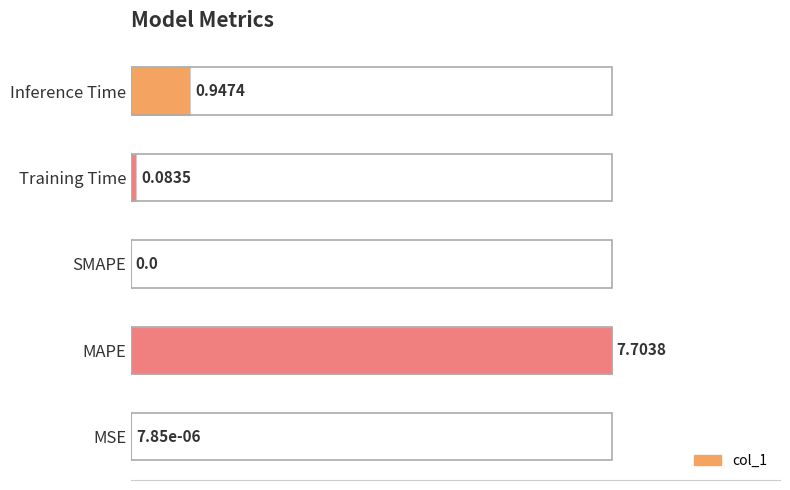

What is the sum of all values?

1.1